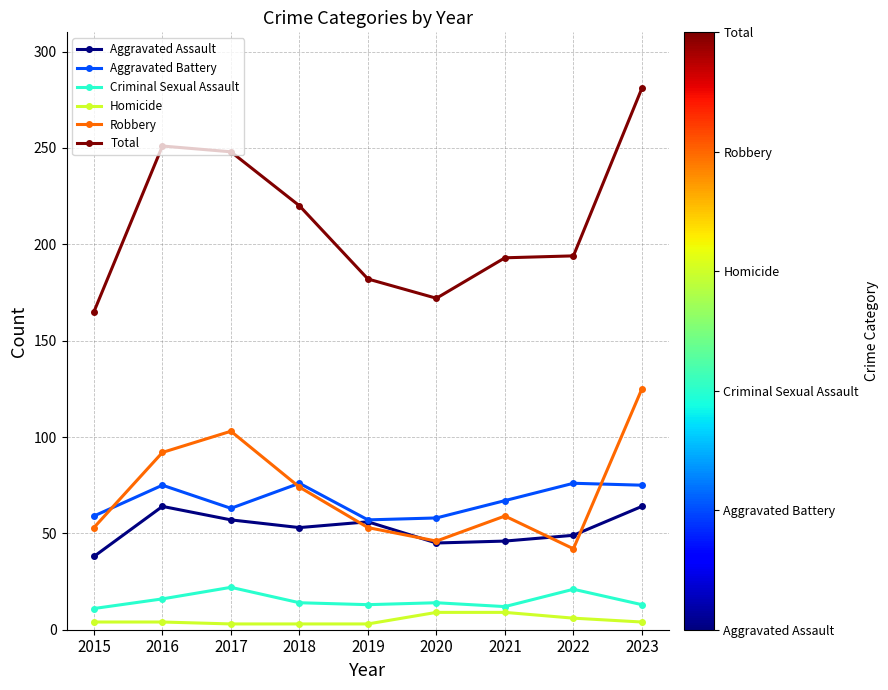

Which series has the largest range (max minus min)?

Total